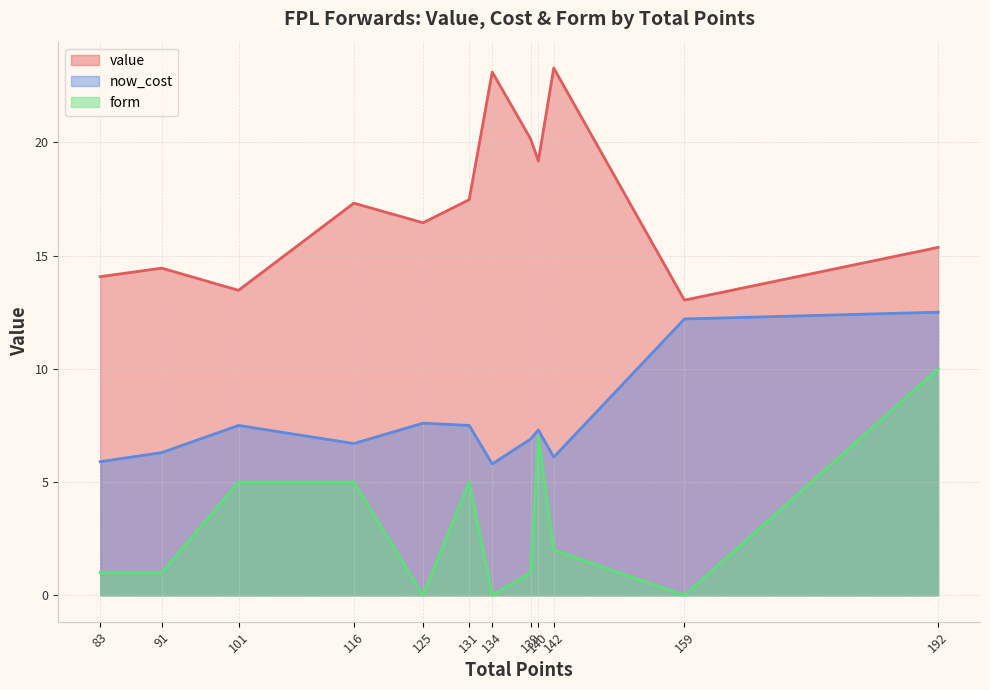

What is the total value across all series at 83?

21.0